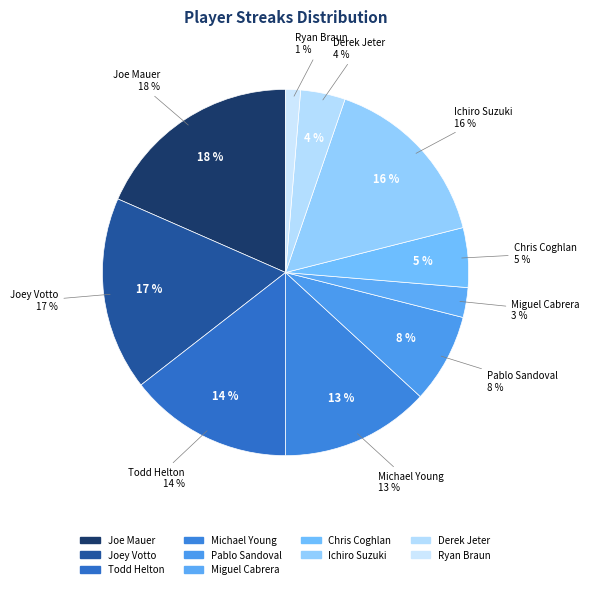

How many slices are in this pie chart?

10